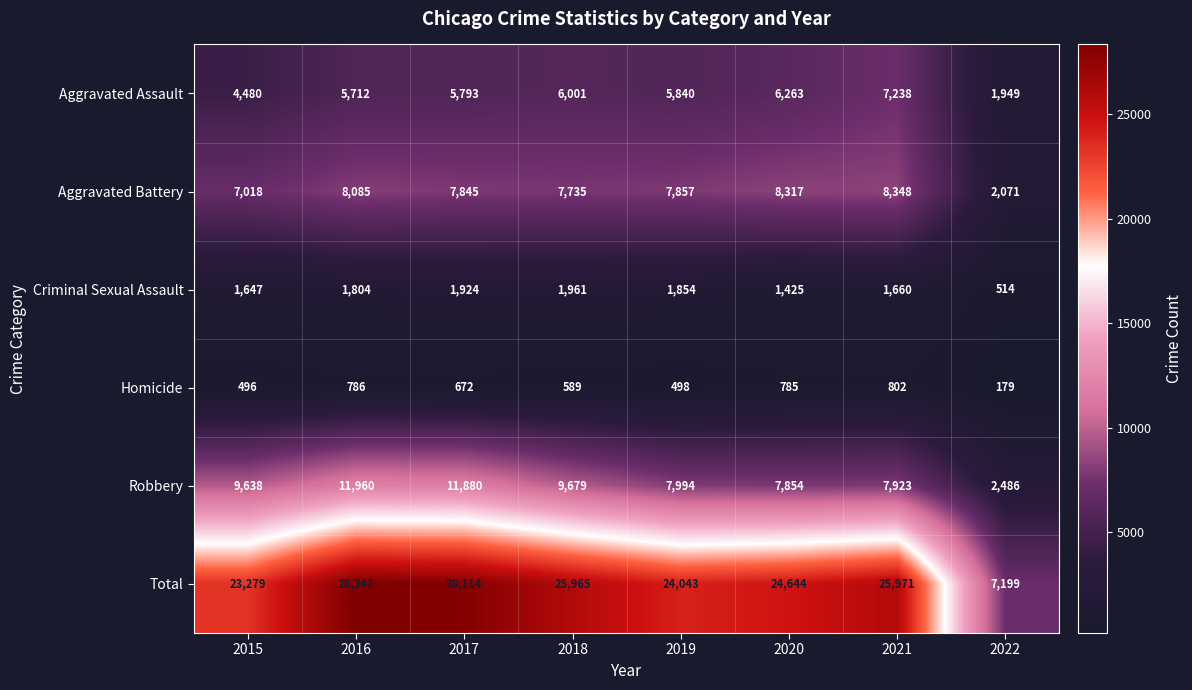

At which category is the sum across all series the highest?

2016